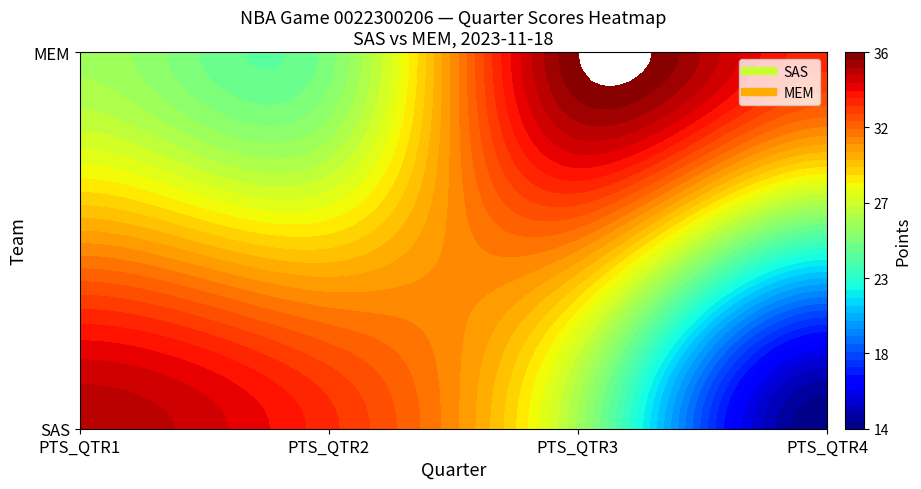

Count the number of categories in the chart.

4